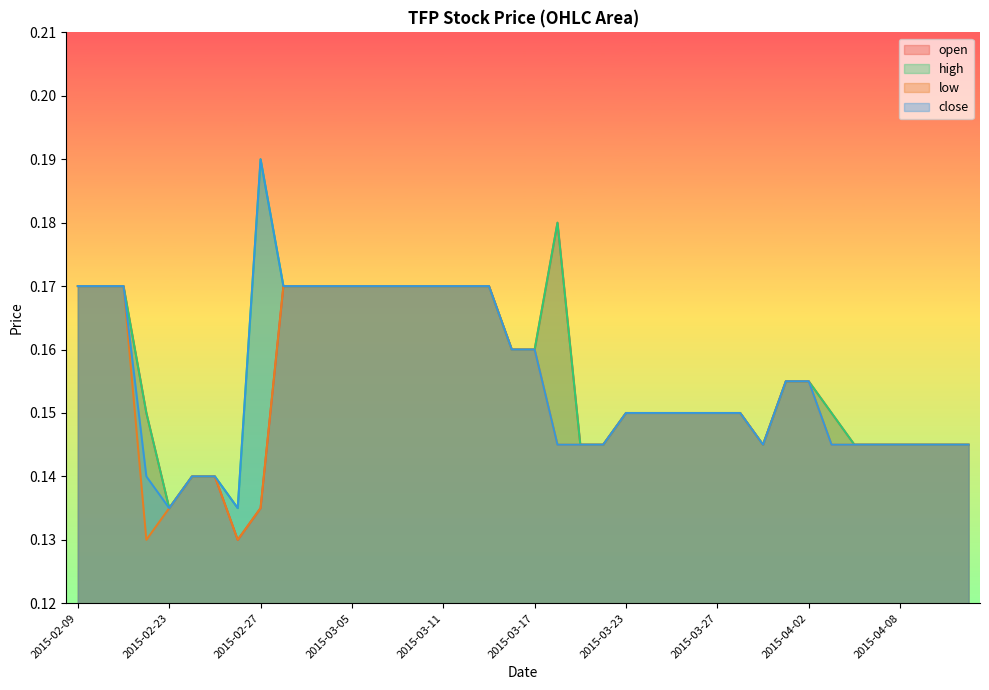

At which category is the sum across all series the highest?

2015-02-09